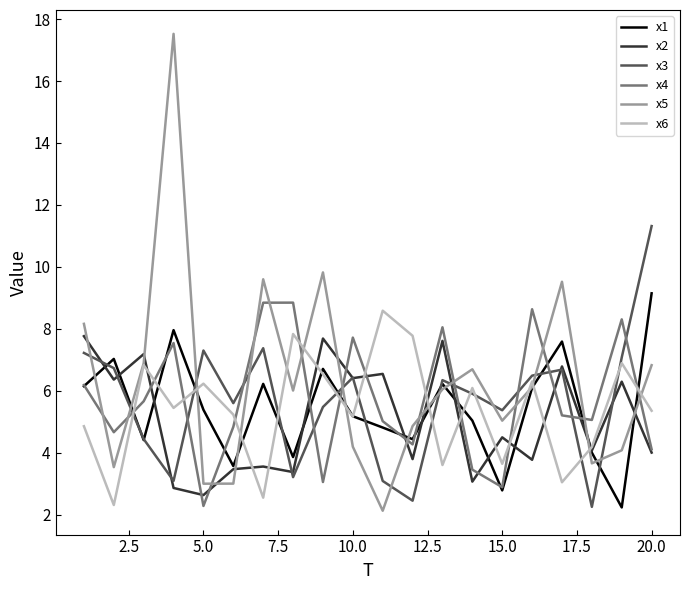

Which series has the widest spread of values?

x5